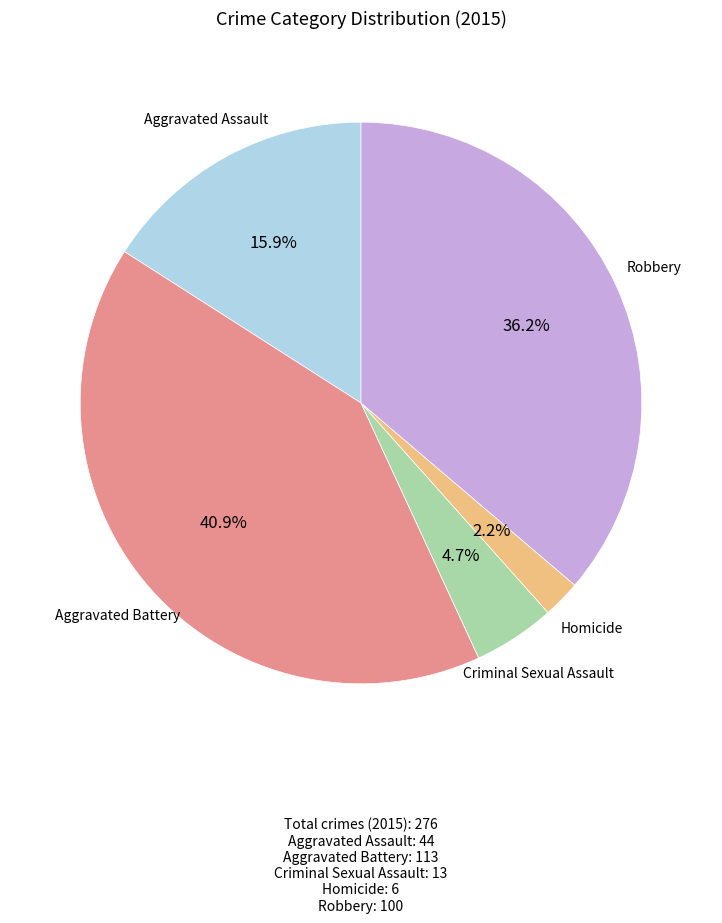

How many slices are in this pie chart?

5